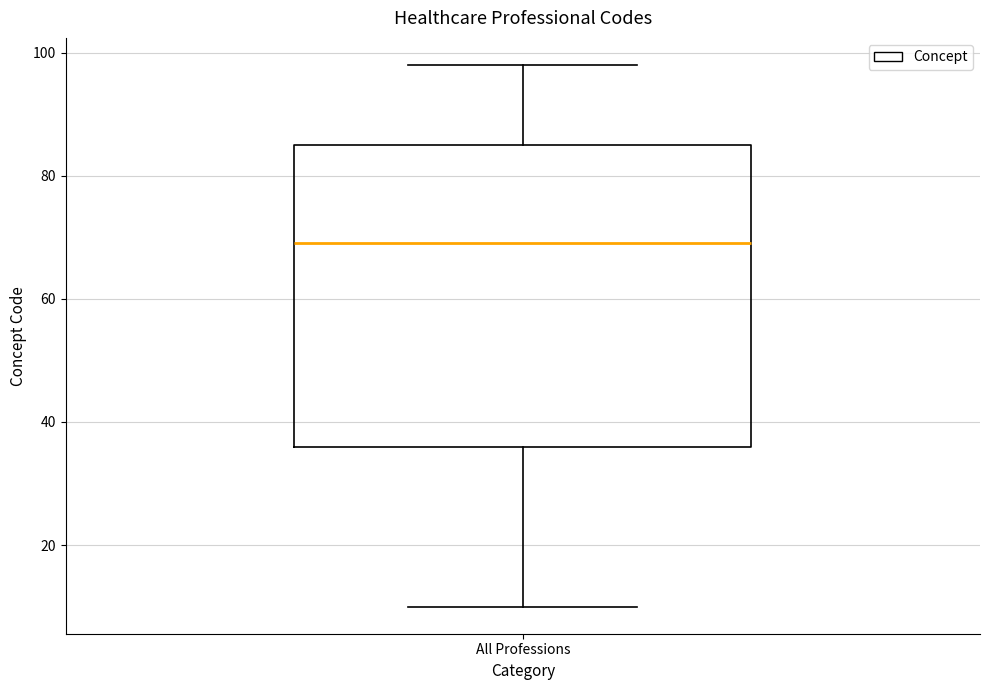

Transcribe this box plot: give where the median line is, the range the box spans, and where the two whiskers end, as read against the y-axis. The values are not printed on the chart, so give them approximately, as read against the axis.

median 70, box 36 to 86, whiskers 10 to 98